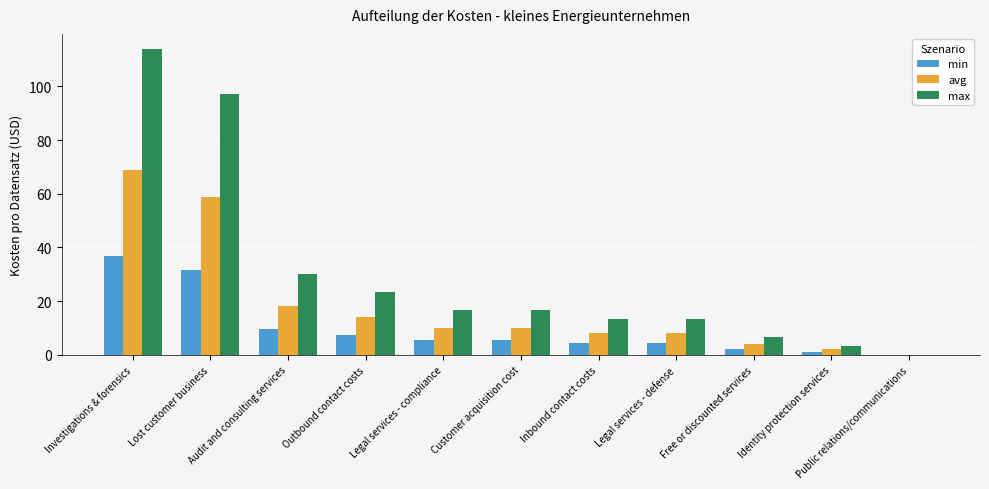

How many data points in avg are above 10?

6